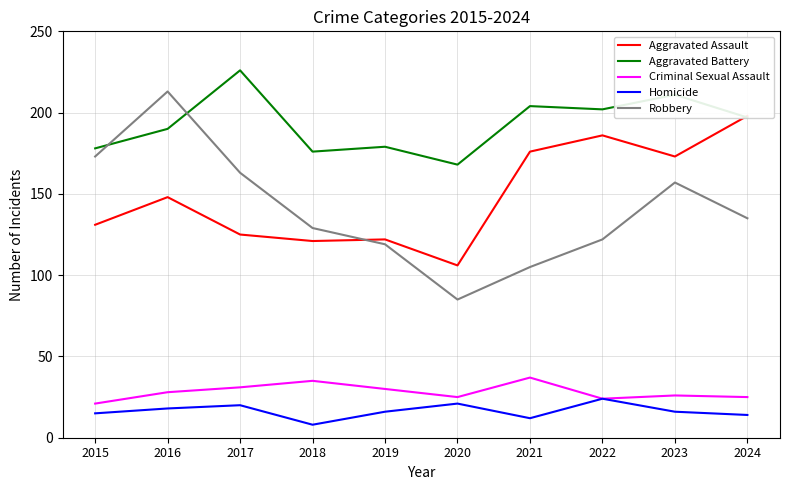

True or false: Aggravated Battery and Aggravated Assault cross at least once.

True